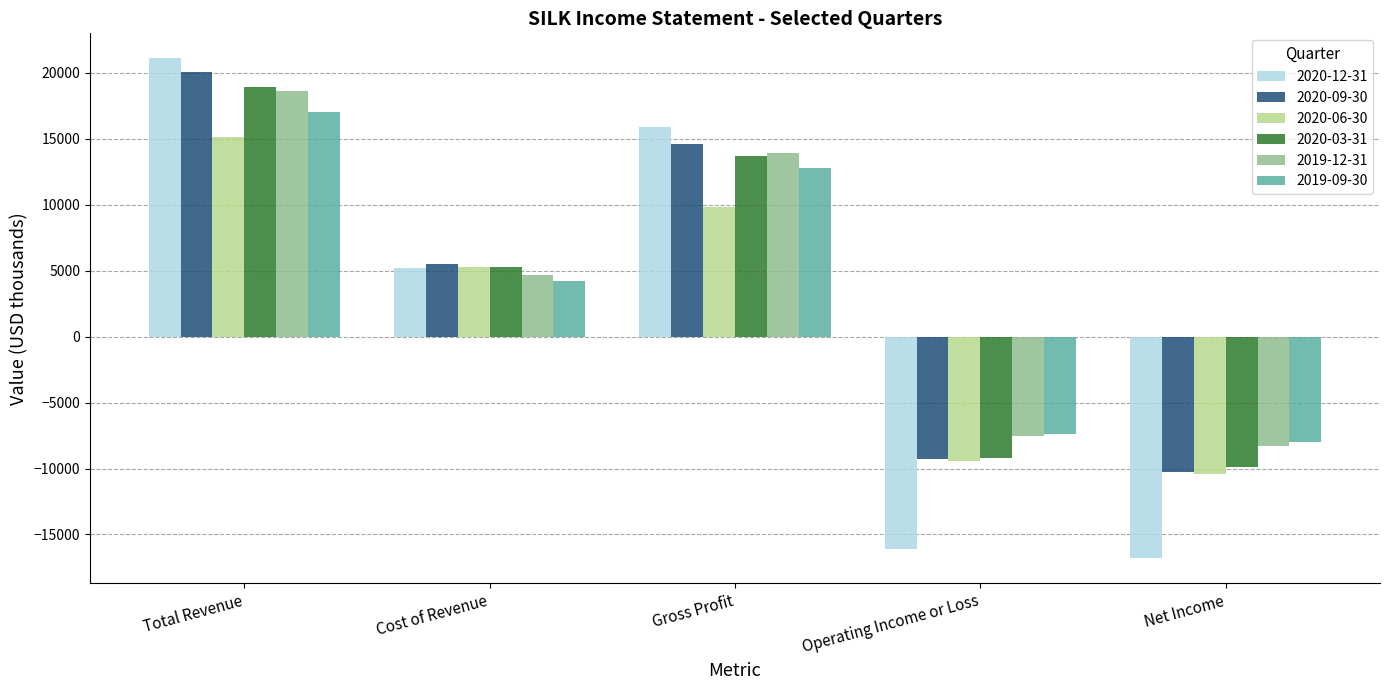

Is it true that 2019-12-31 equals 4700 at Cost of Revenue?

True